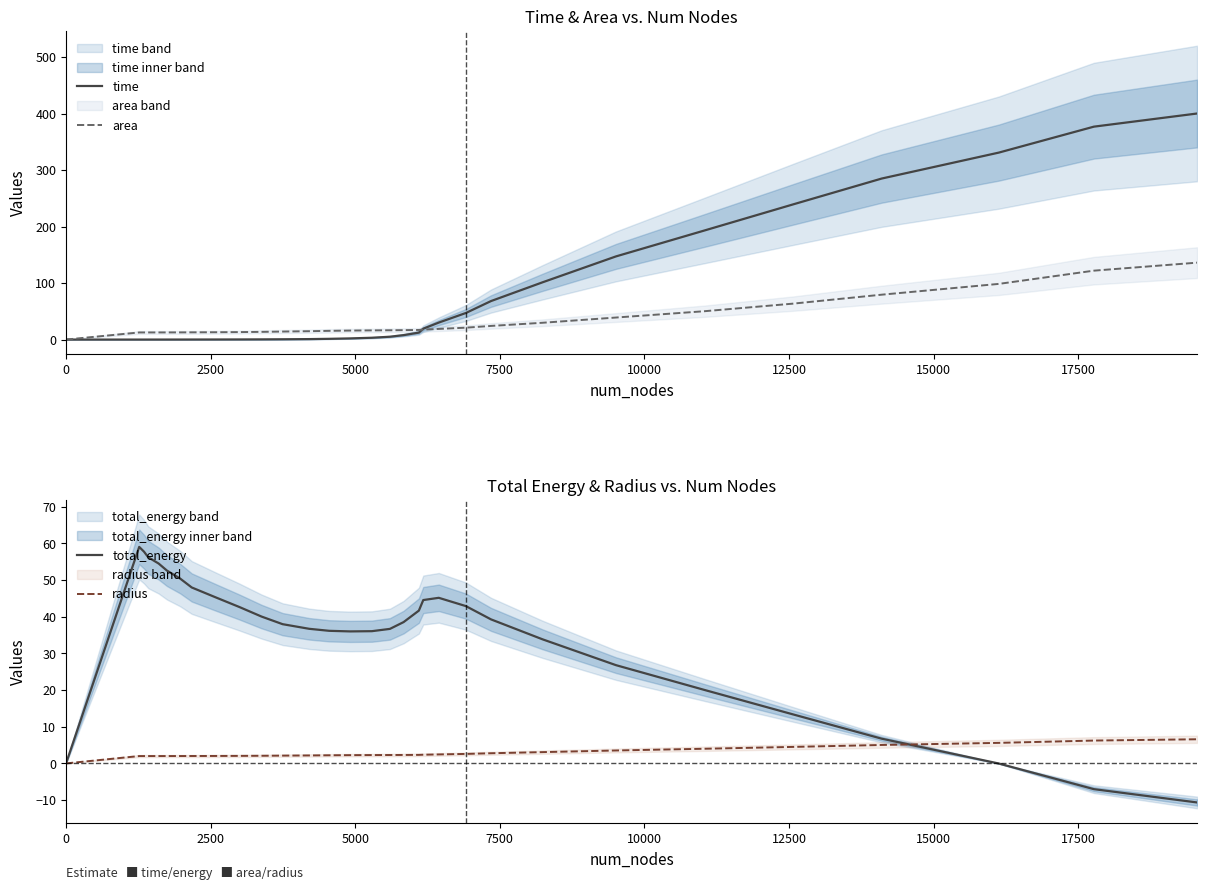

Count the number of data series in this chart.

4